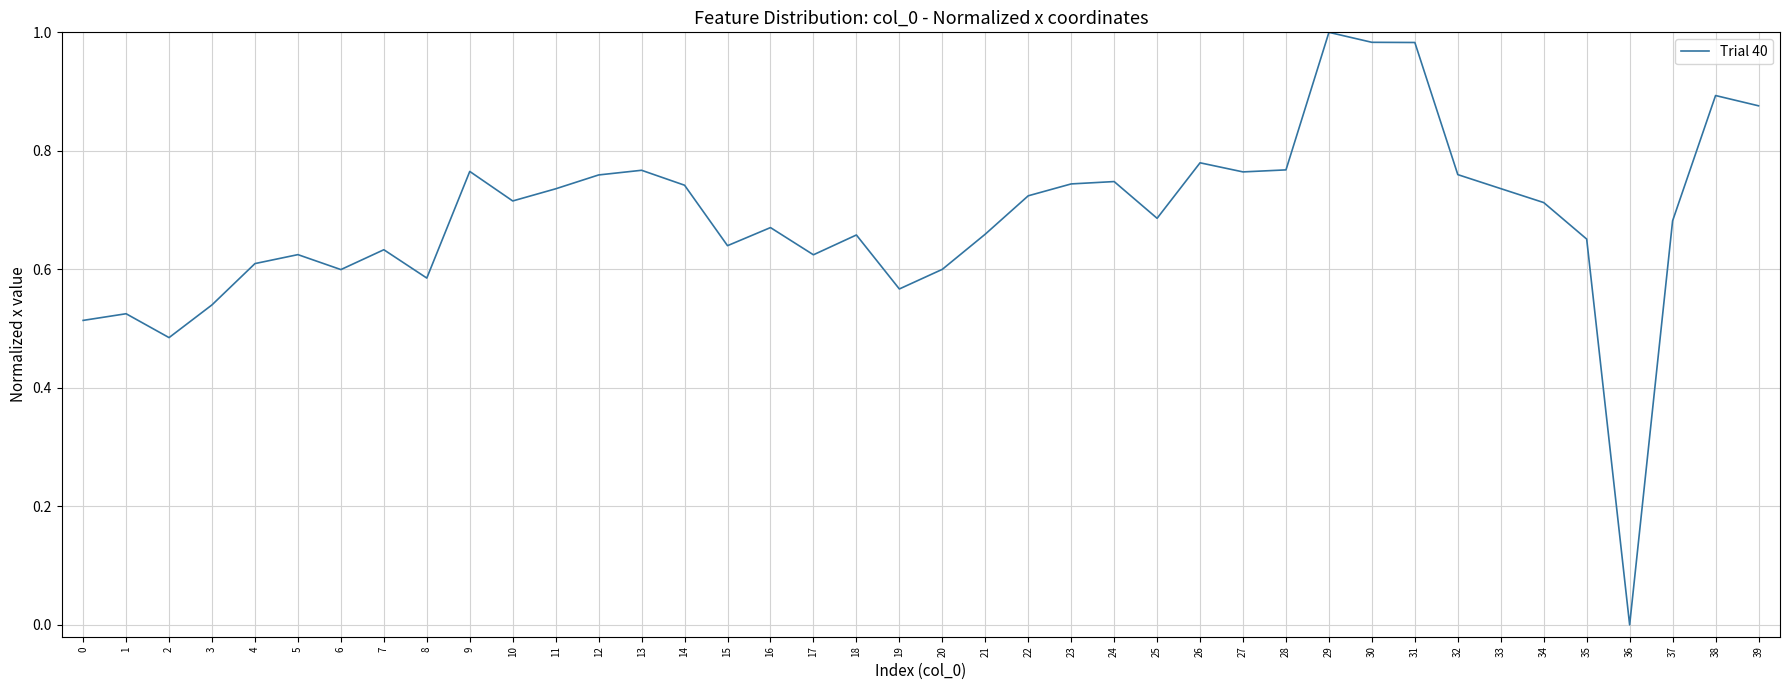

Where is the data nearest to the value 0?

36